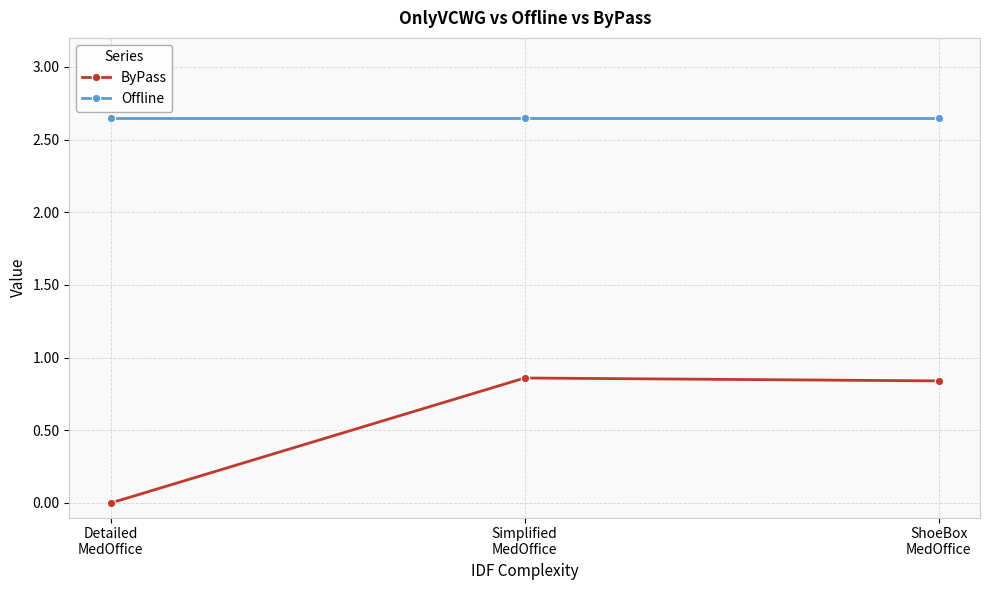

Is it true that ByPass equals 0.2 at Simplified
MedOffice?

False